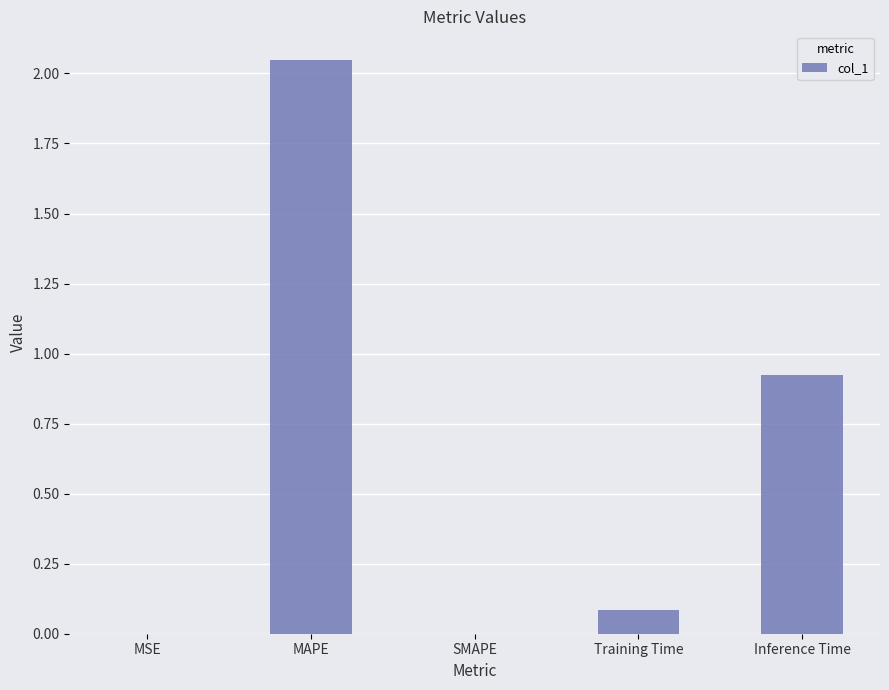

Which has a higher value, SMAPE or Training Time?

Training Time